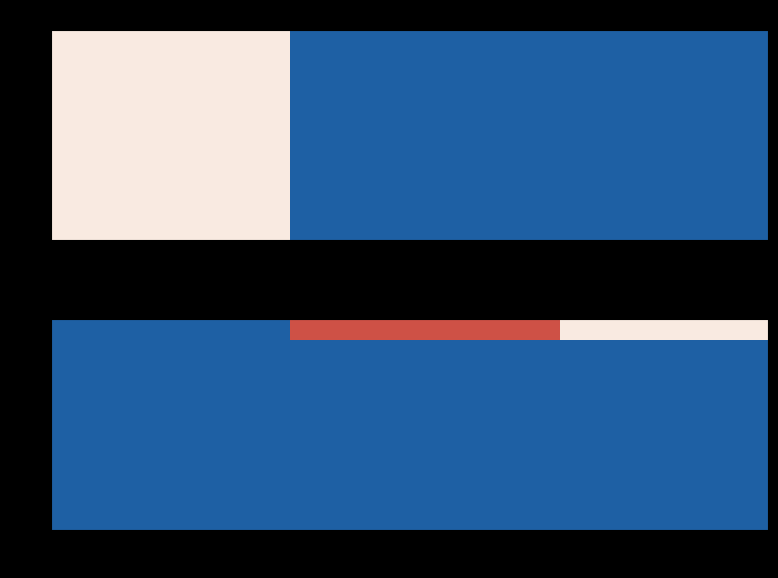

At how many categories does at least one series exceed -54?

9